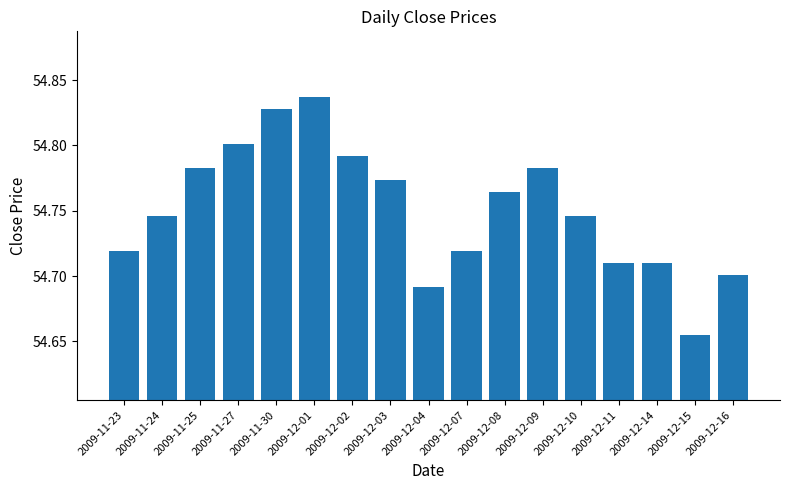

What is the label of the 16th bar from the left?

2009-12-15